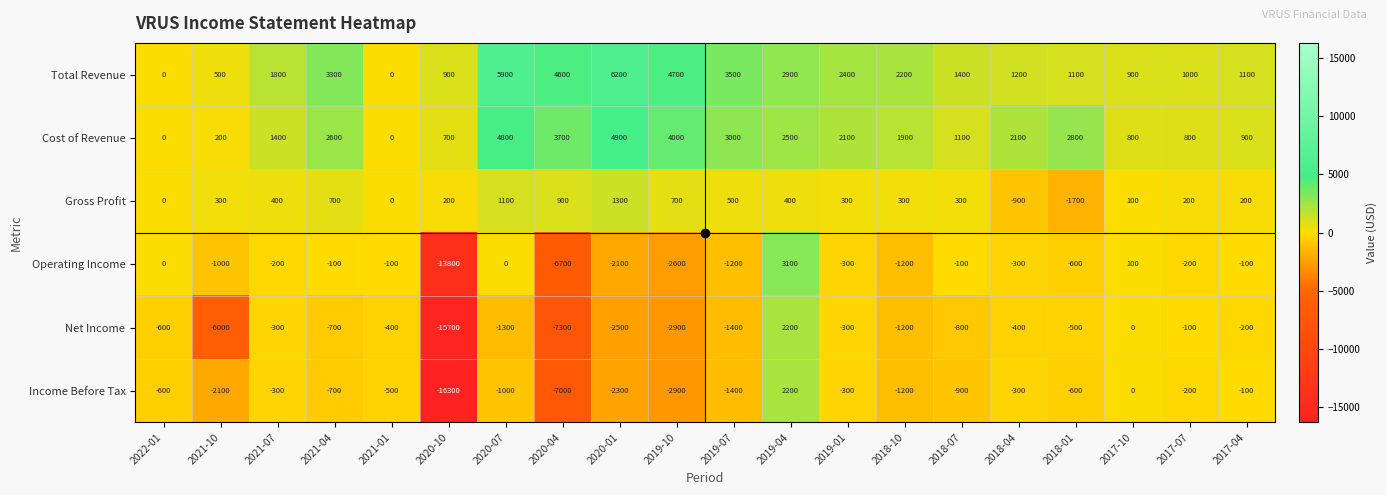

Which series has the largest range (max minus min)?

Income Before Tax